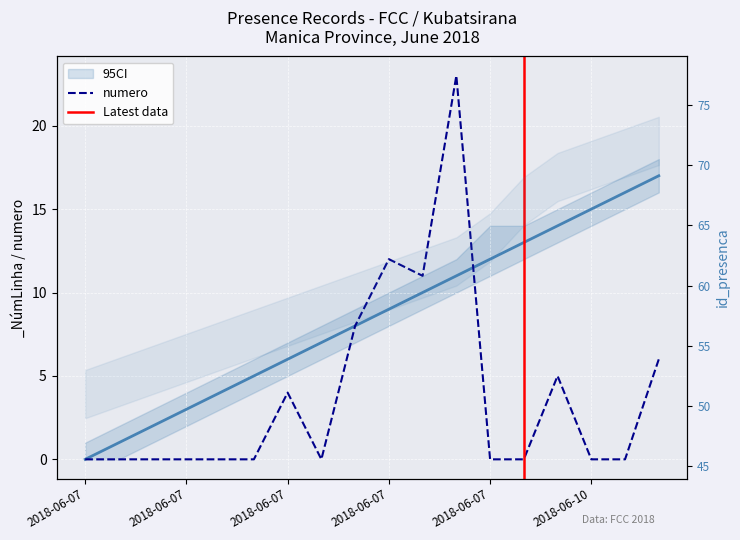

How many data points does each series have?

18